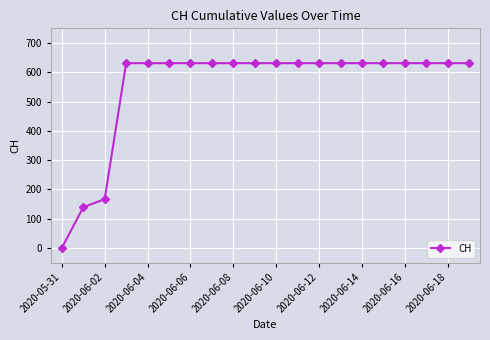

What is the difference between the maximum and second lowest values?

492